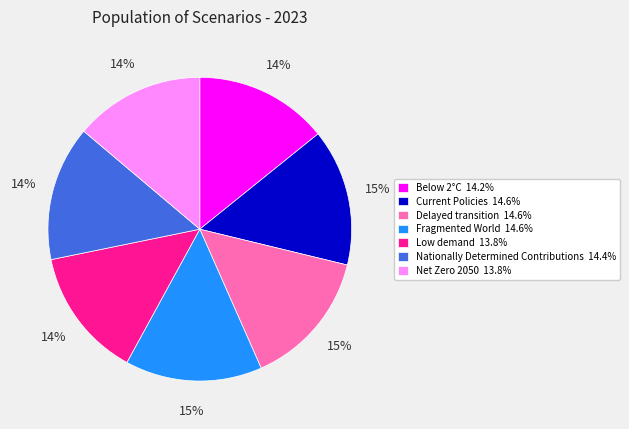

To the nearest percent, what is the difference between the largest and smallest slice percentages?

1%